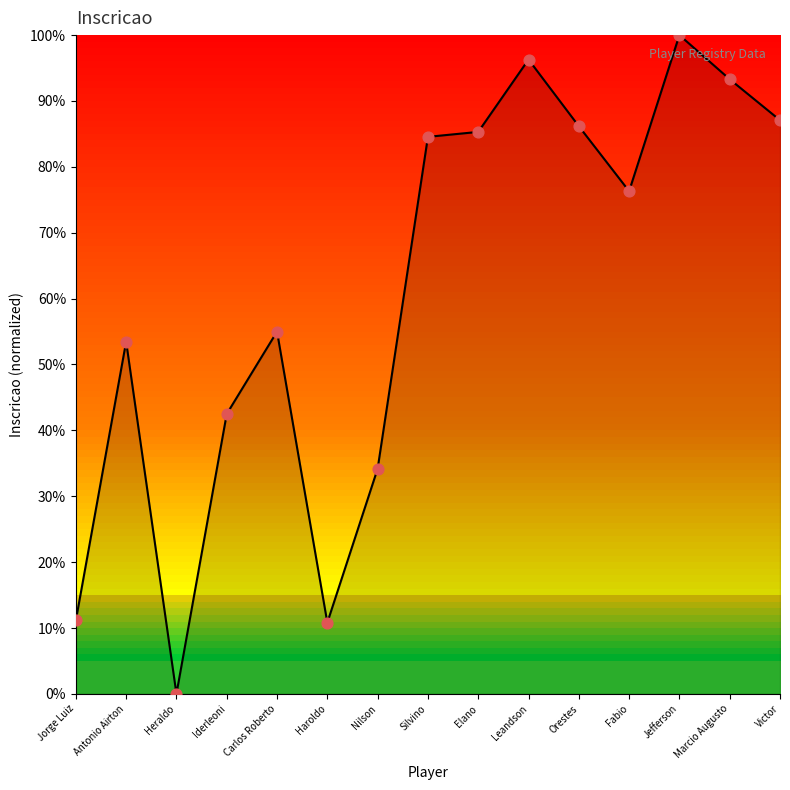

Which has a higher value, Jefferson or Antonio Airton?

Jefferson